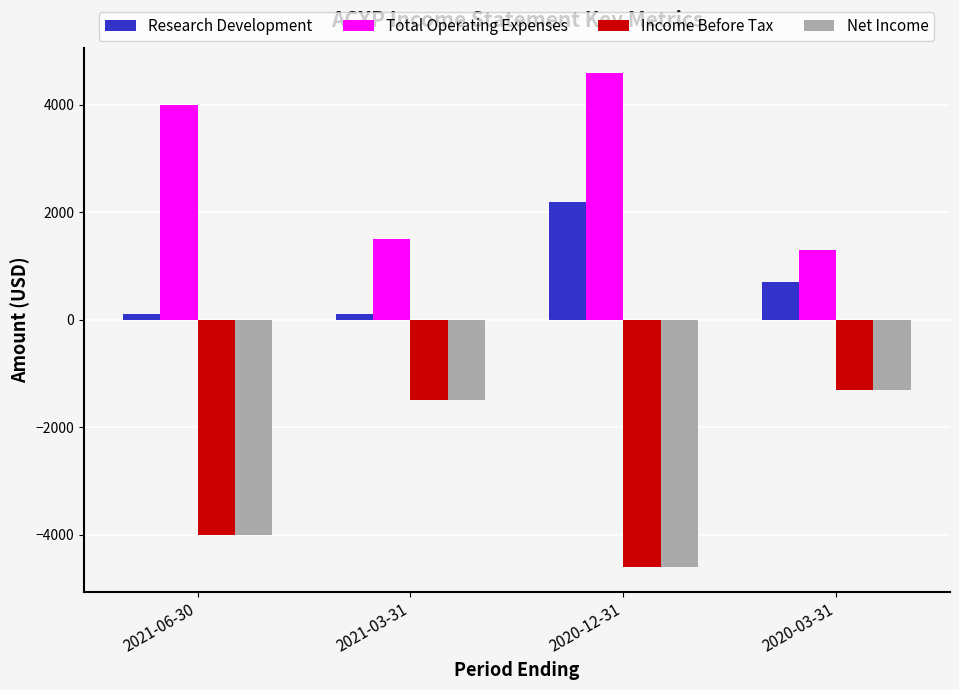

How many distinct data groups are displayed?

4